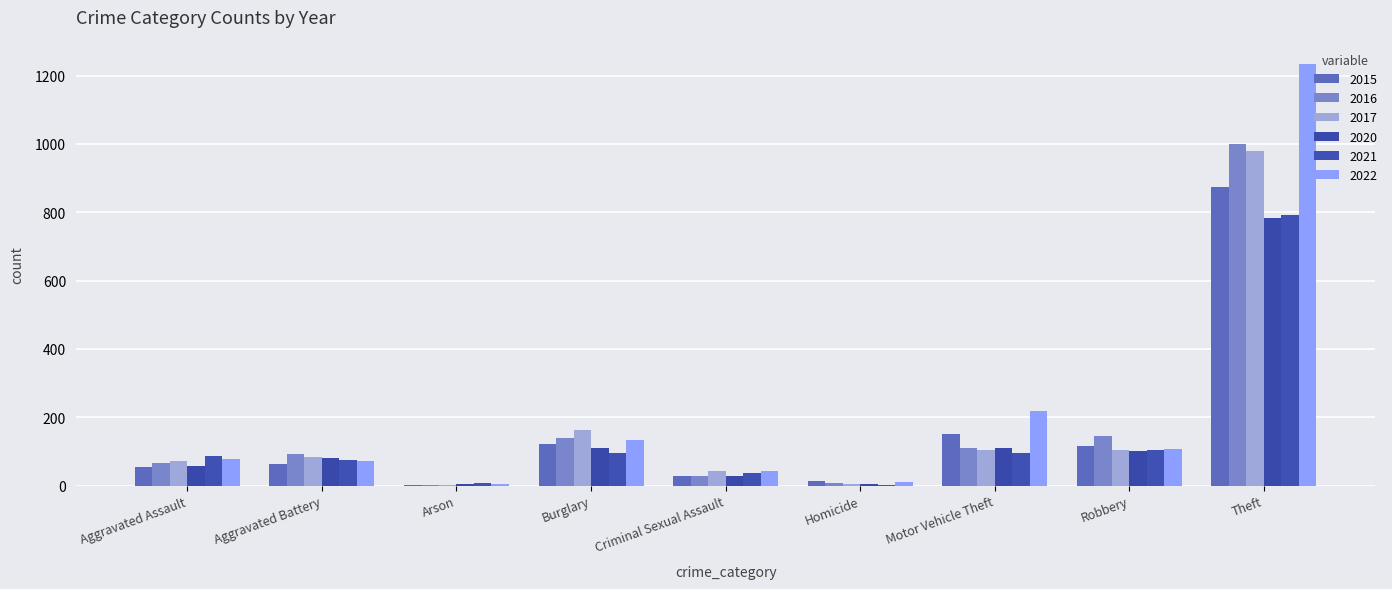

The value of 2015 at Aggravated Battery is 64. True or false?

True